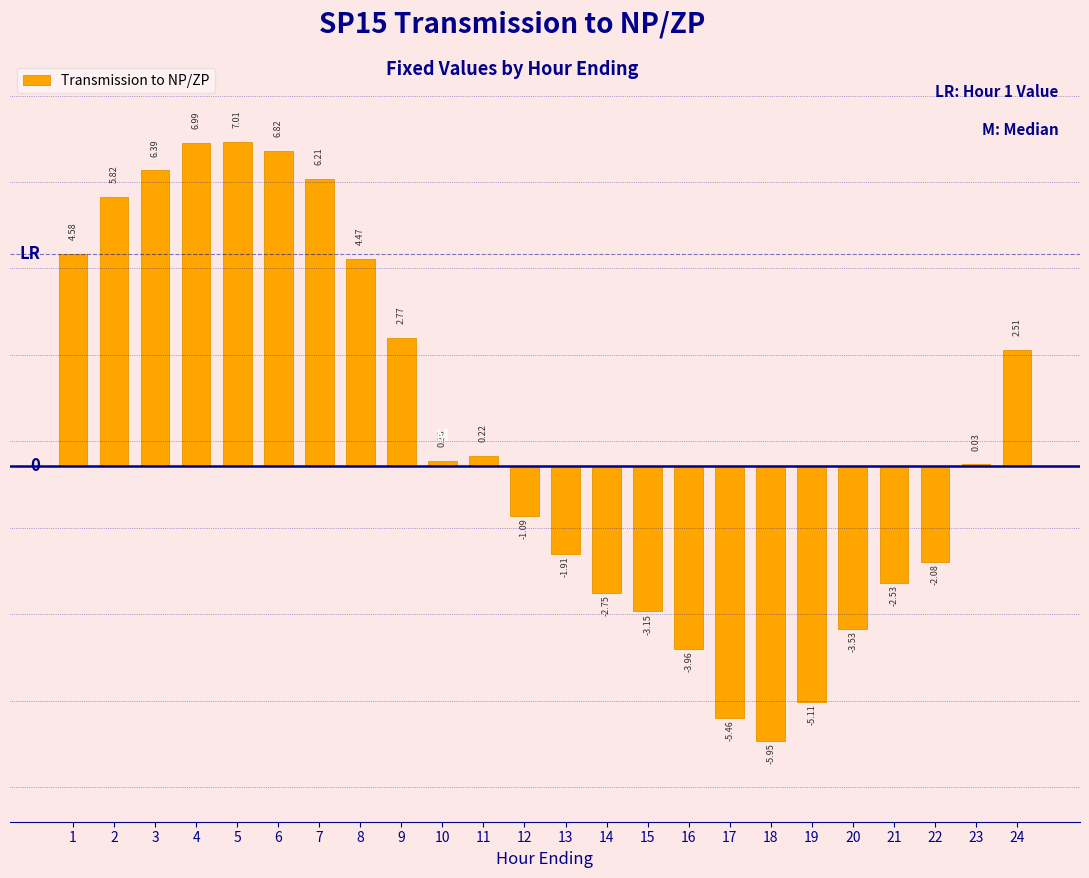

Between 21 and 5, which is larger?

5